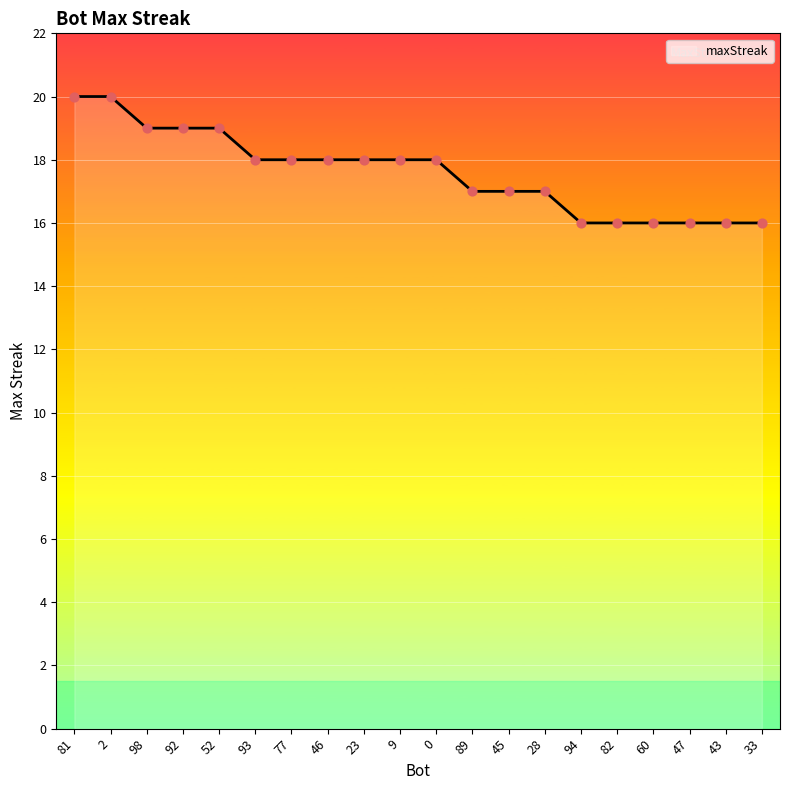

What is the ratio of the value at 23 to the value at 89?

1.1